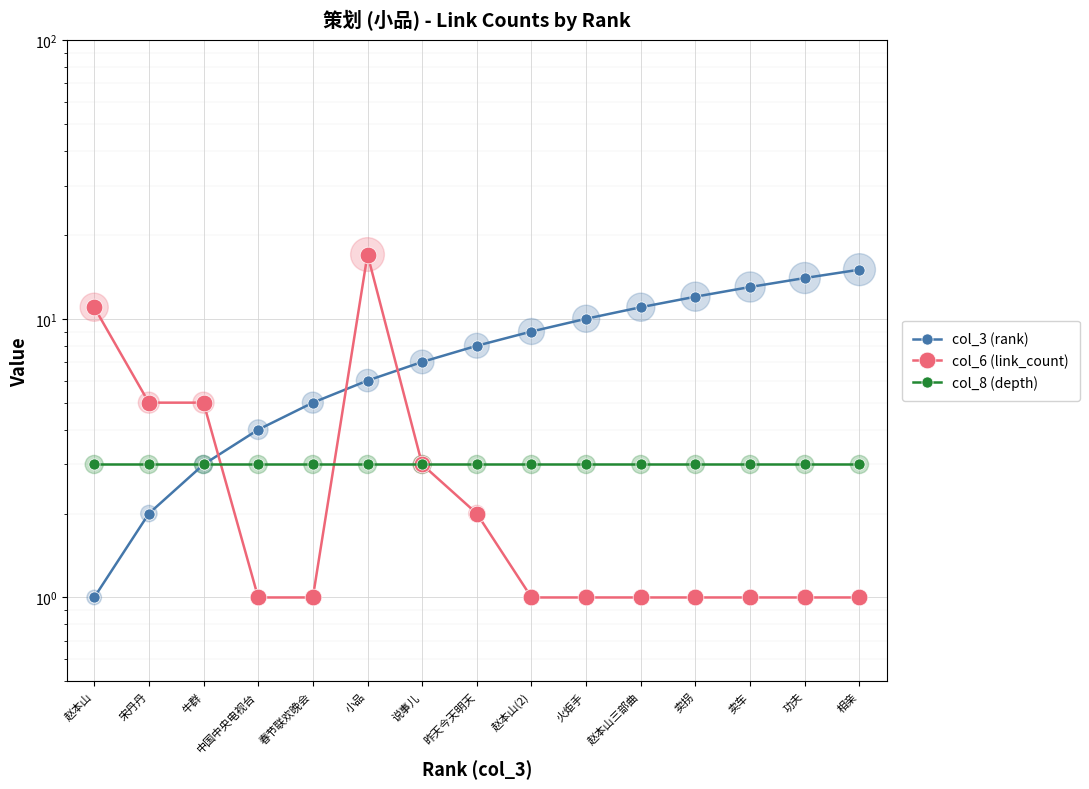

Is the value of col_8 (depth) at 火炬手 greater than the value of col_3 (rank) at 中国中央电视台?

No